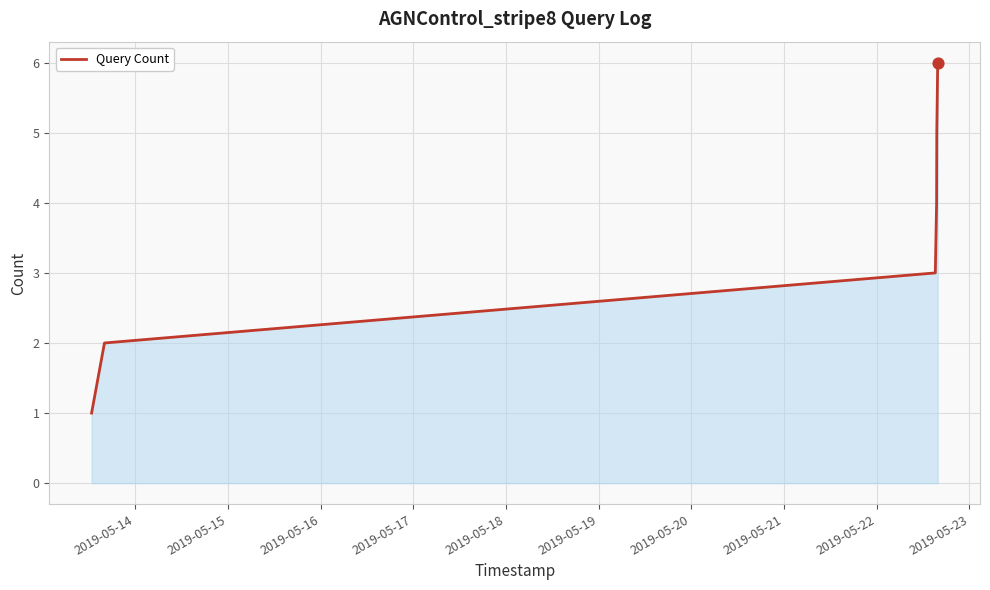

What is the difference between the second highest and minimum values?

4